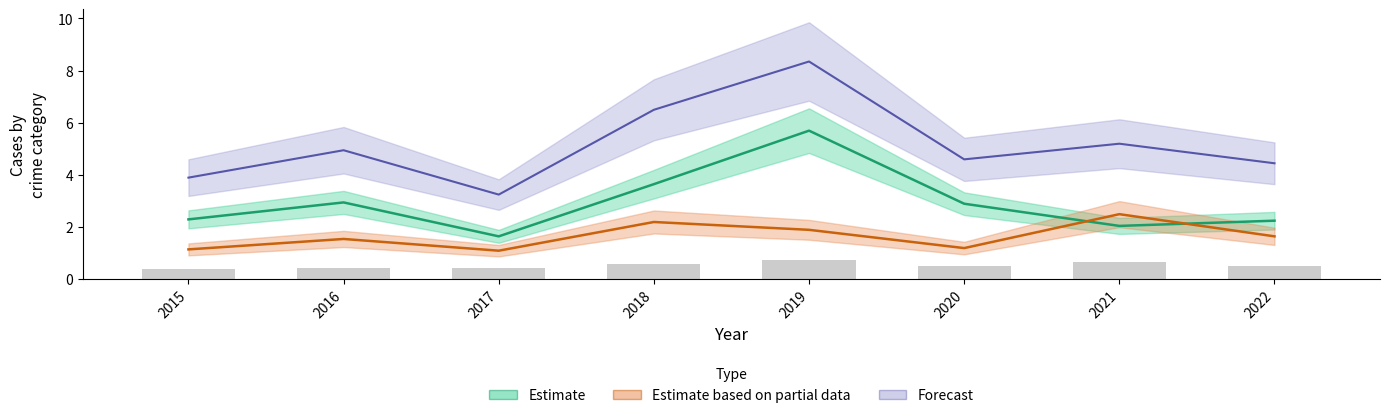

What is the value of the Forecast bar at the 7th from the left?

5.2